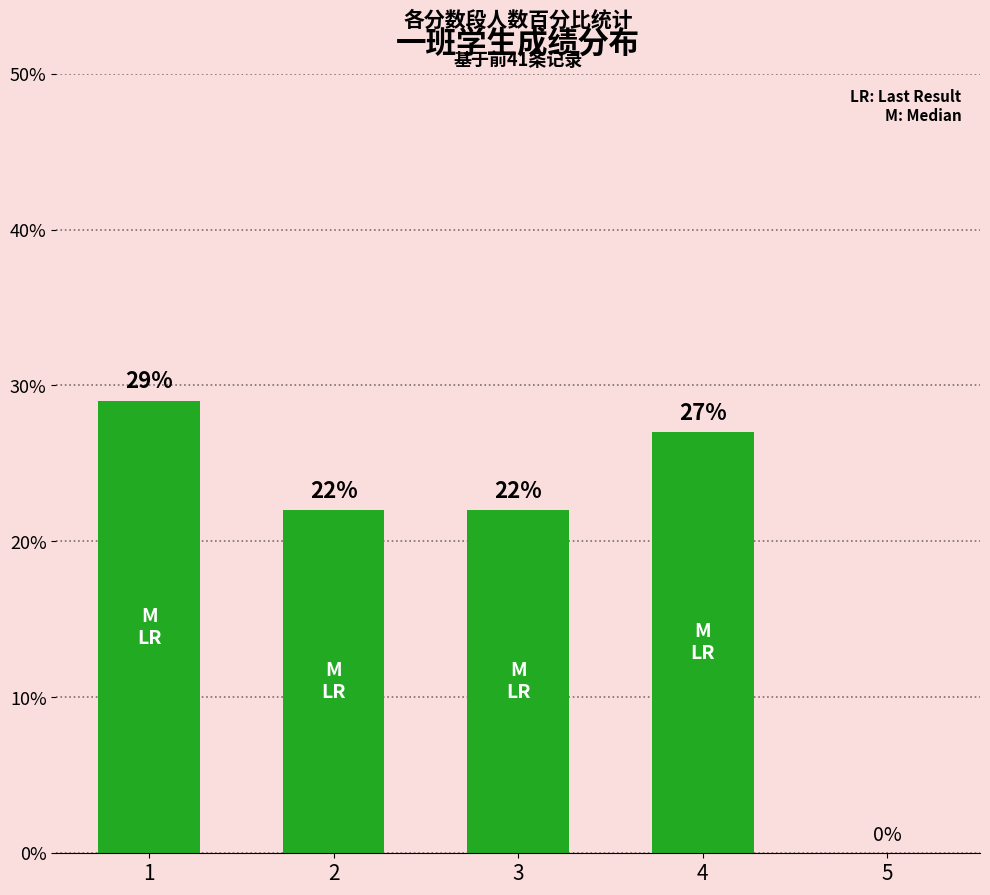

What is the approximate value at 4, to the nearest 10?

30